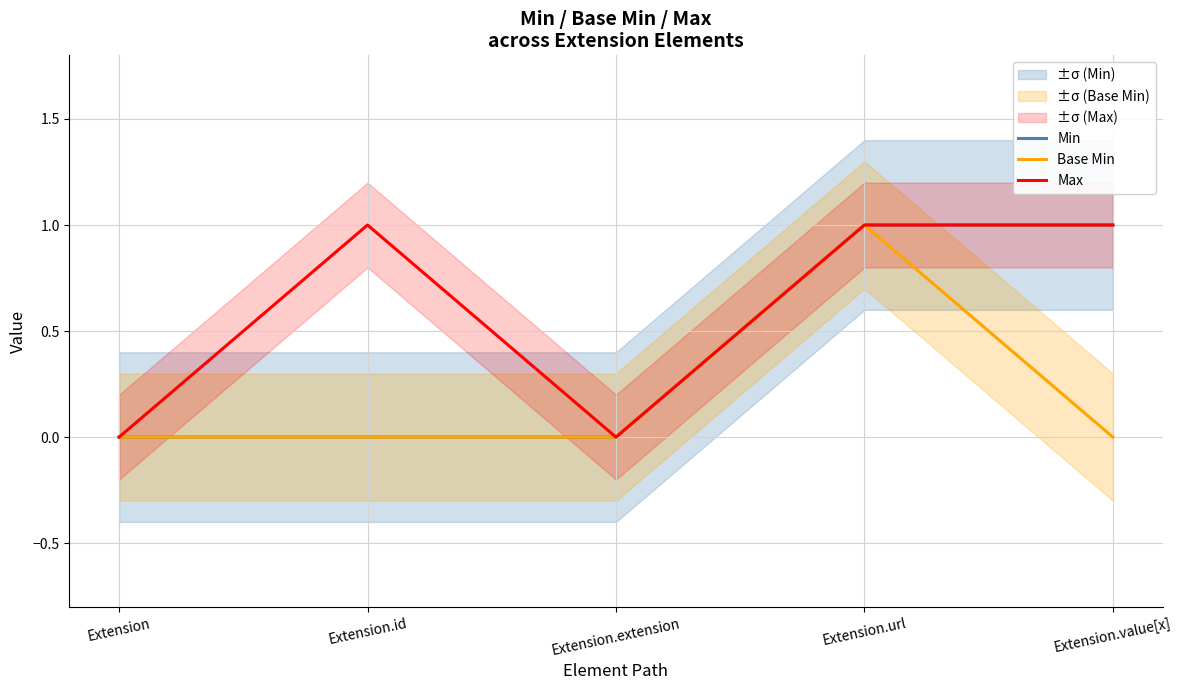

True or false: Min and Max cross at least once.

False